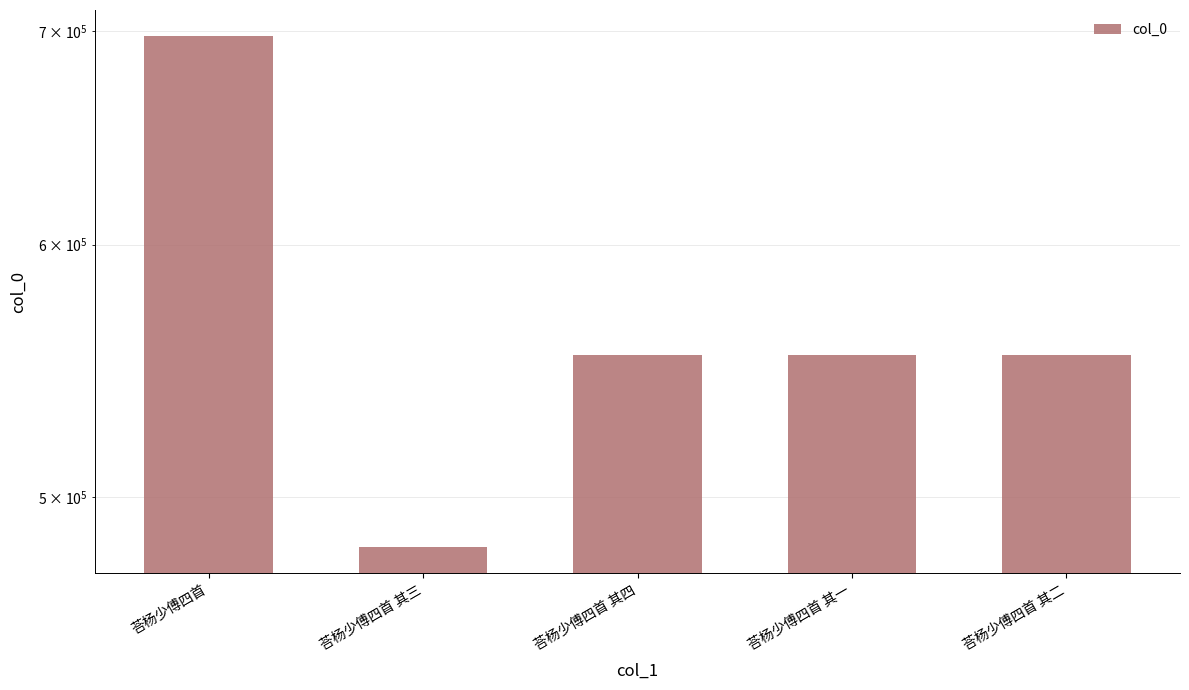

What is the sum of all values?

2842389